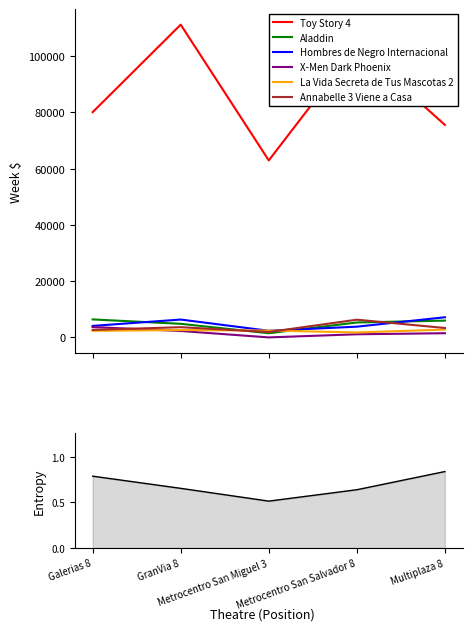

Which has a higher value, GranVia 8 or Galerias 8?

GranVia 8